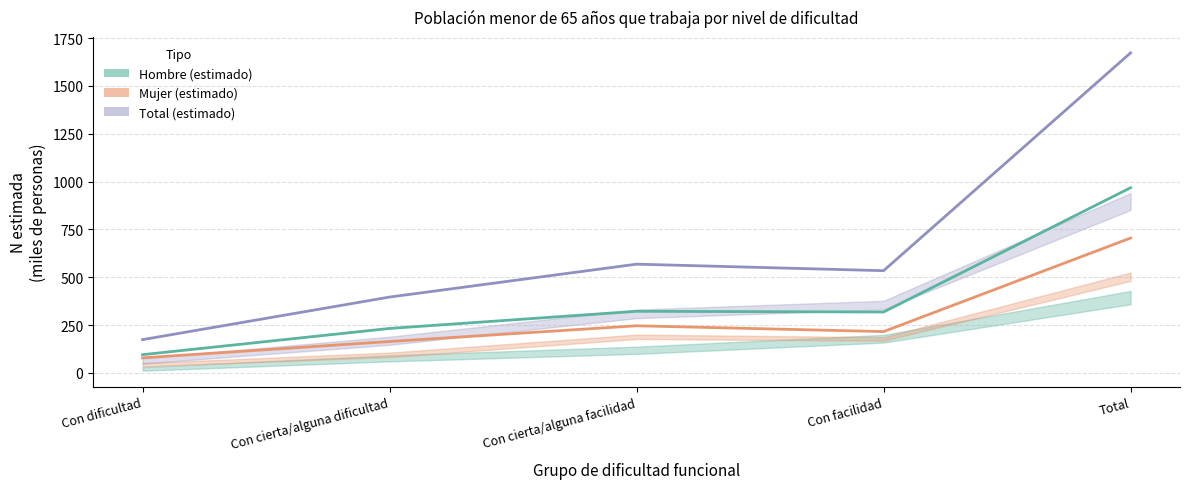

What is the label of the 1st point from the left?

Con dificultad